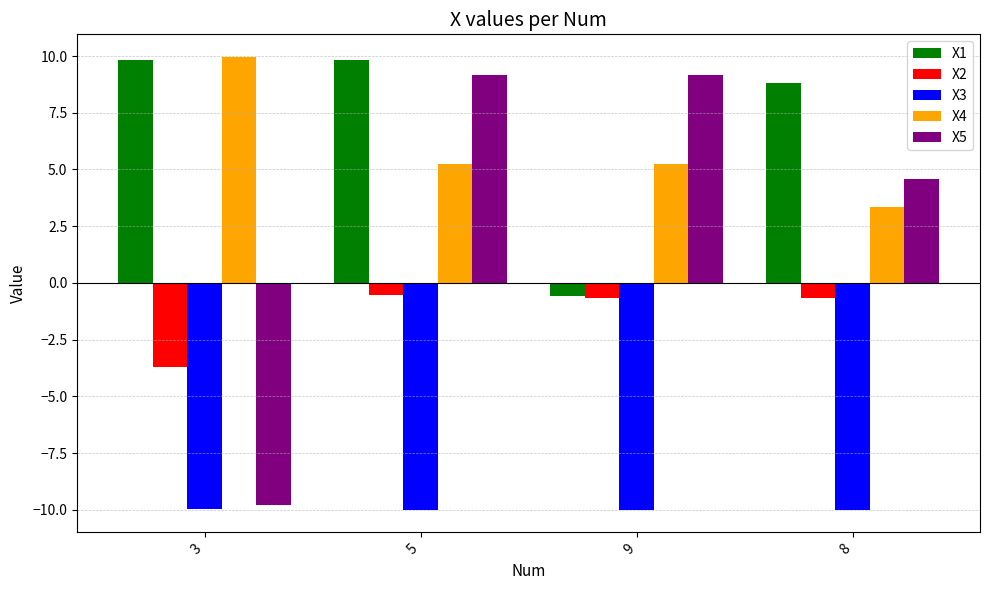

What is the average value of the X1 series?

7.0